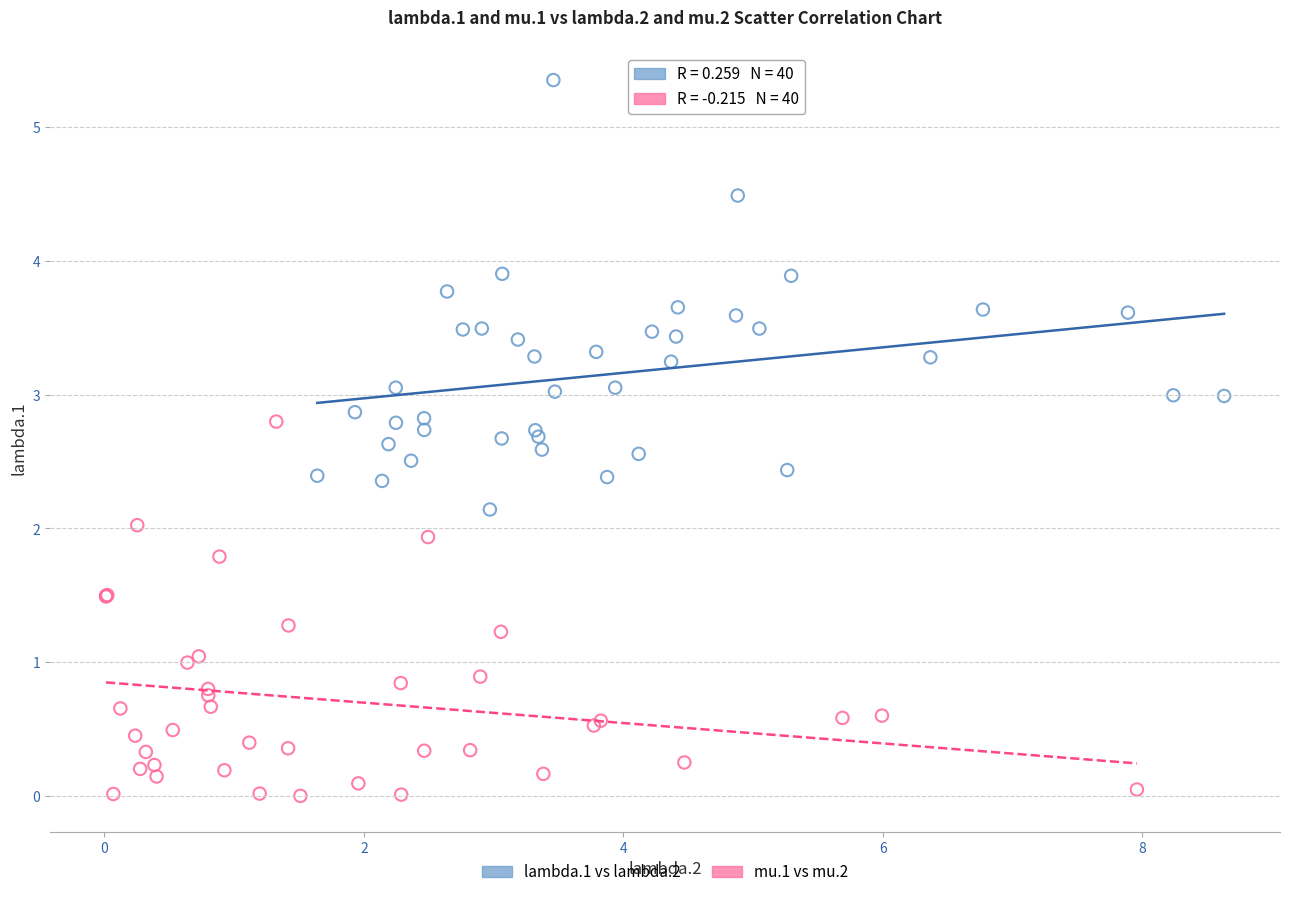

Which series reaches the maximum Y coordinate?

lambda.1 vs lambda.2